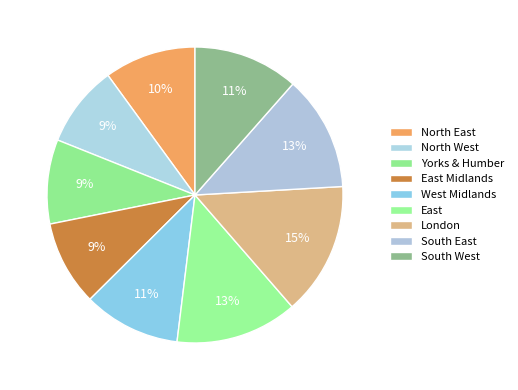

Approximately how many times larger is the value at South East compared to East Midlands?

1.4